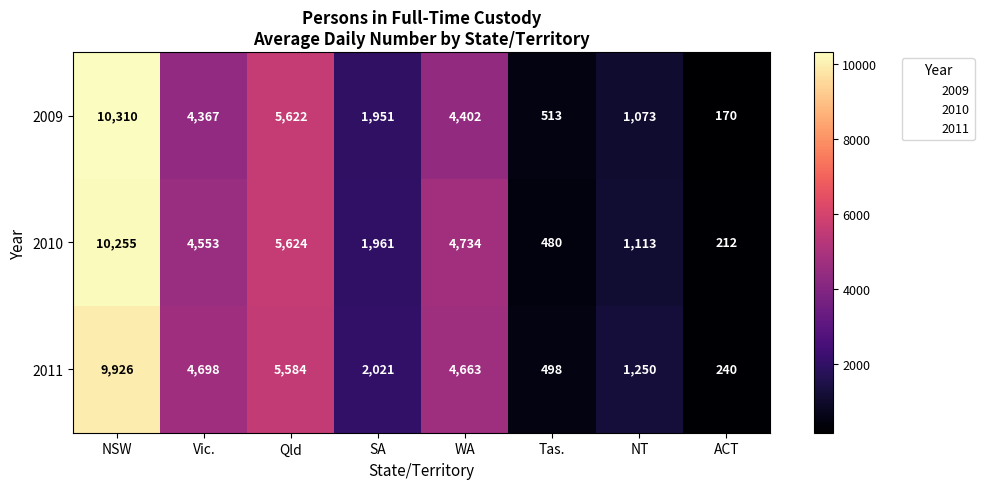

Rank the series at ACT from lowest to highest value.

2009, 2010, 2011